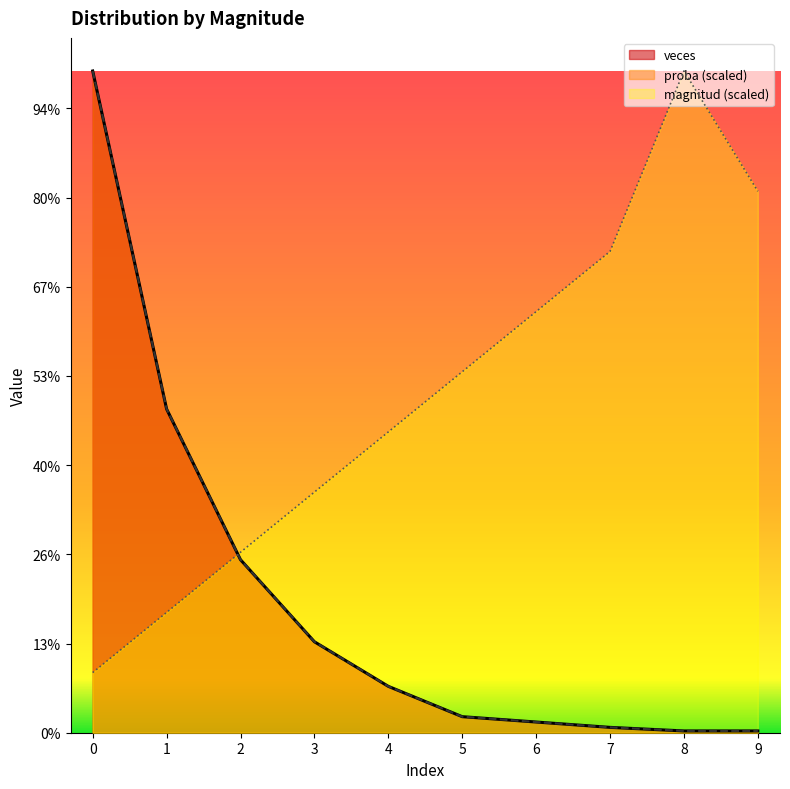

Which series has the widest spread of values?

veces